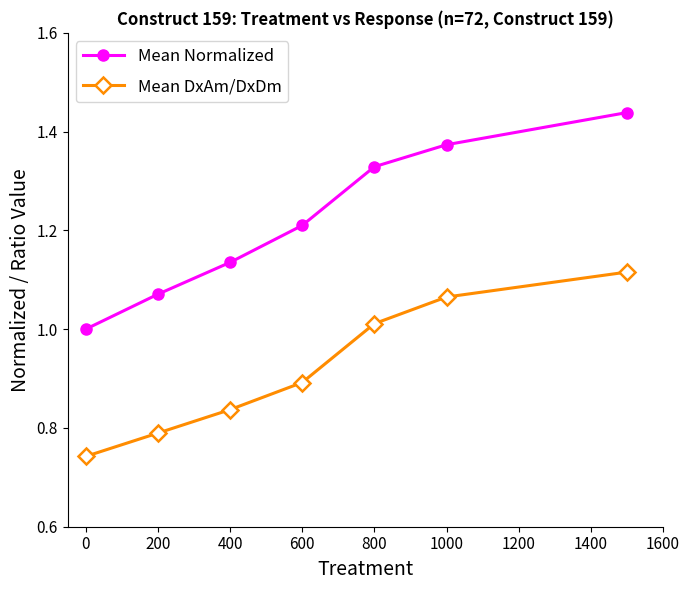

Which series has the largest total across all categories?

Mean Normalized